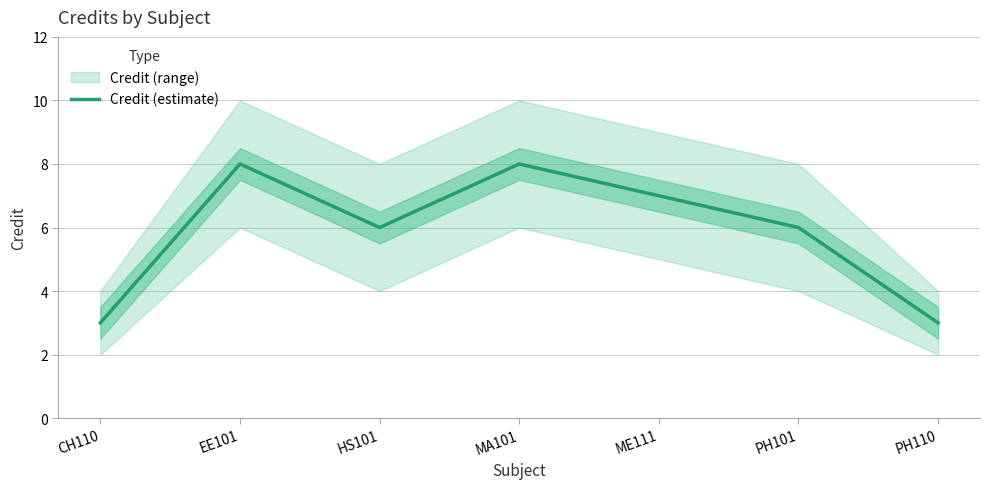

True or false: there are more than 0 points higher than both neighbors.

True